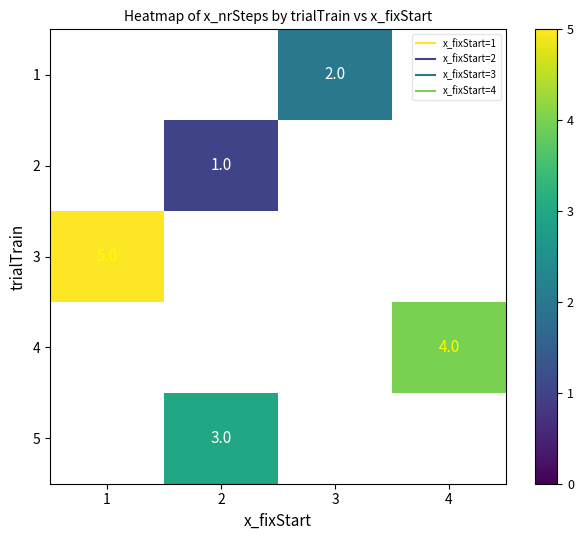

Between 1 and 4, which is larger?

4